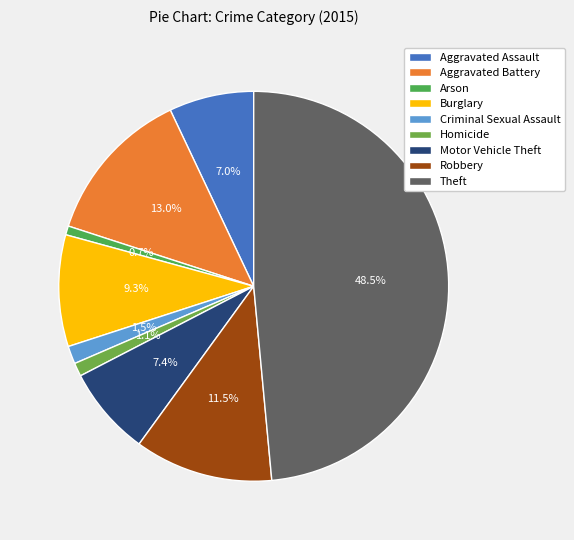

True or false: Aggravated Battery accounts for 13% of the total.

True